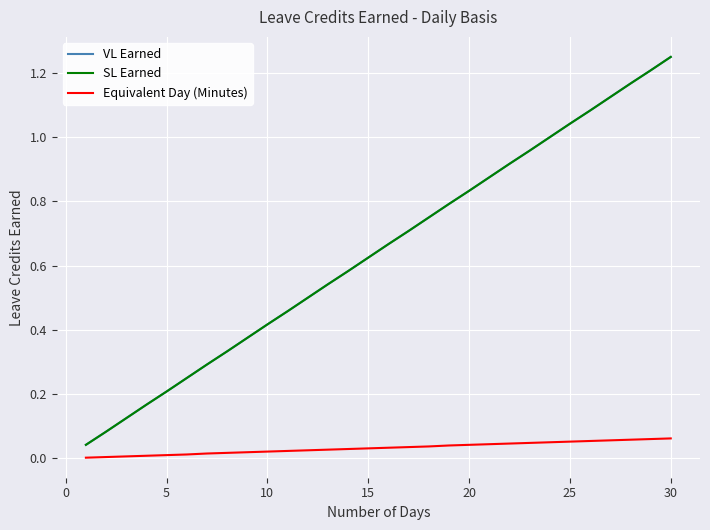

Is this an area chart (filled region under the line)?

No